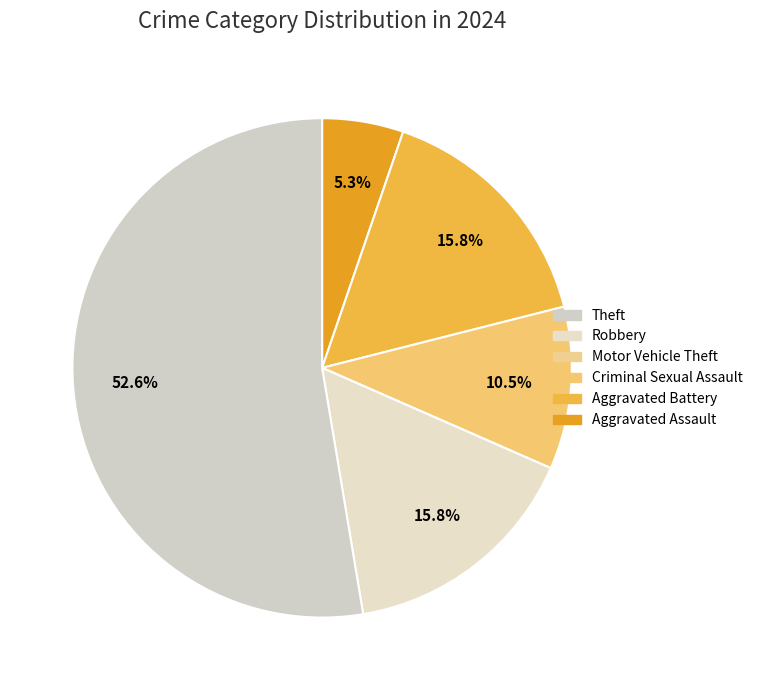

Which slice is the largest?

Theft